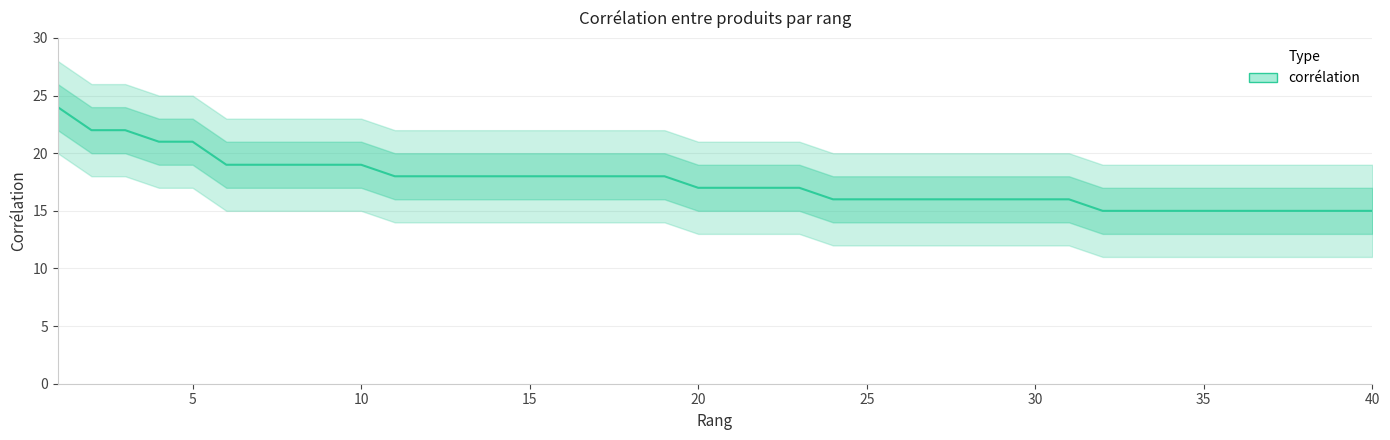

Rank the categories by value from lowest to highest.

32, 33, 34, 35, 36, 37, 38, 39, 40, 24, 25, 26, 27, 28, 29, 30, 31, 20, 21, 22, 23, 11, 12, 13, 14, 15, 16, 17, 18, 19, 6, 7, 8, 9, 10, 4, 5, 2, 3, 1